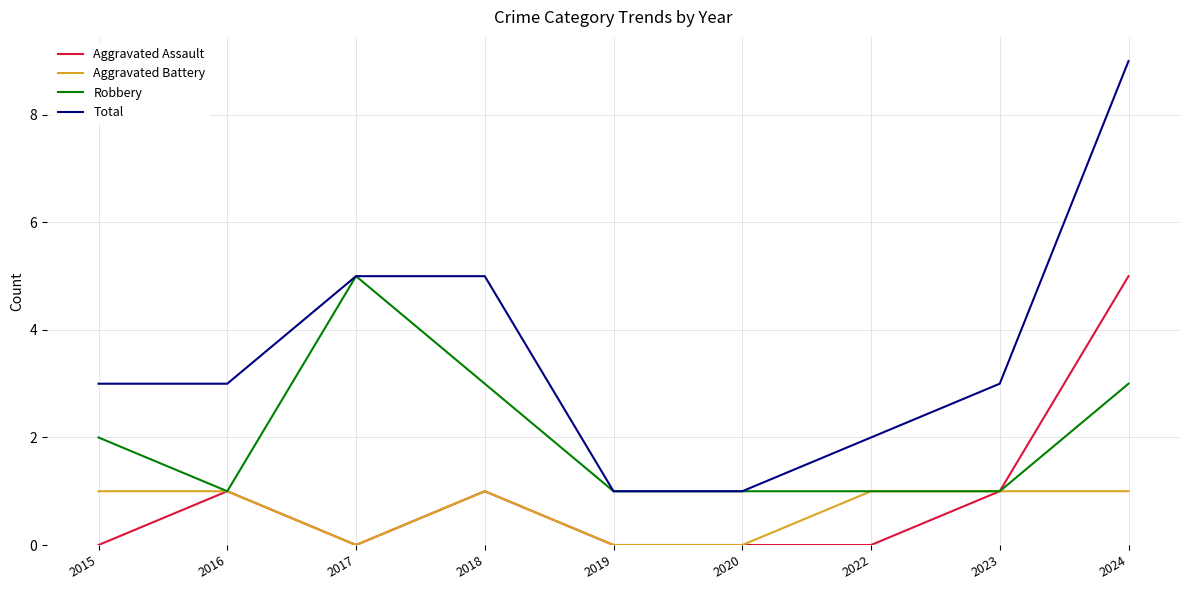

What is the difference between the second highest and second lowest values in the Aggravated Battery series?

1